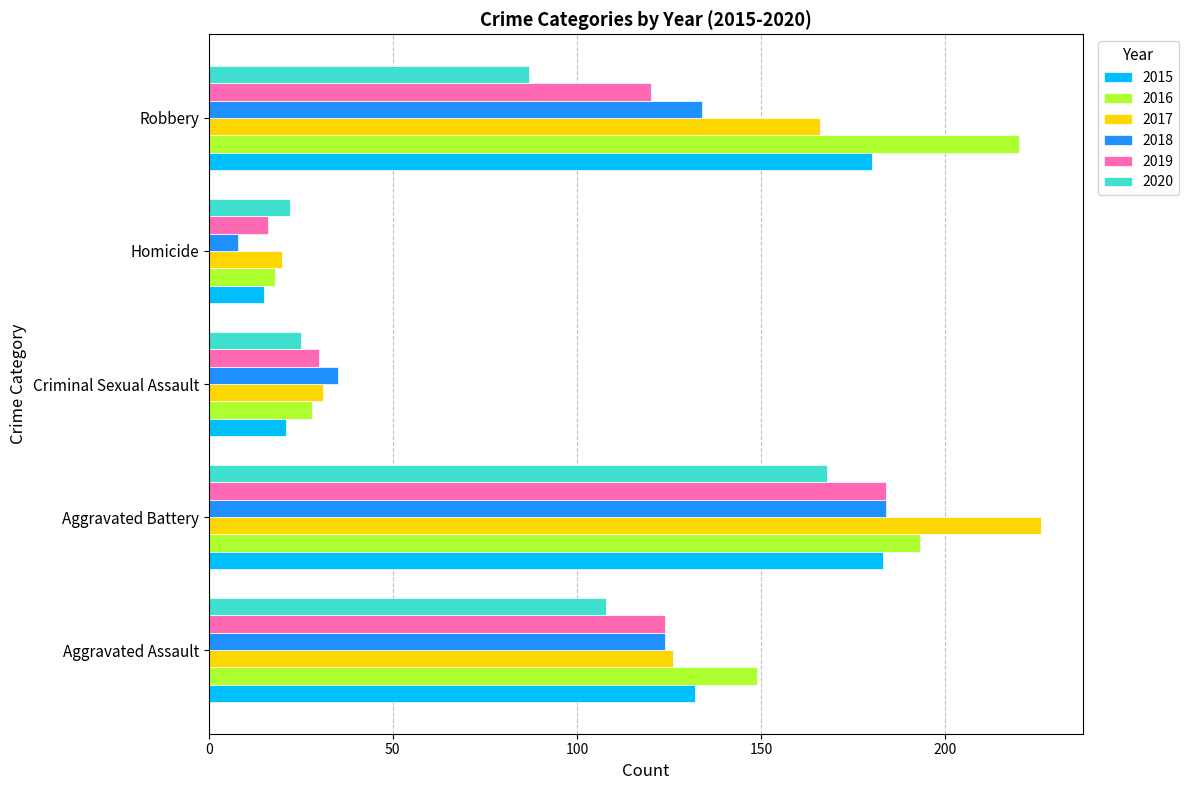

What is the difference between the 2015 values at Aggravated Battery and Robbery?

3